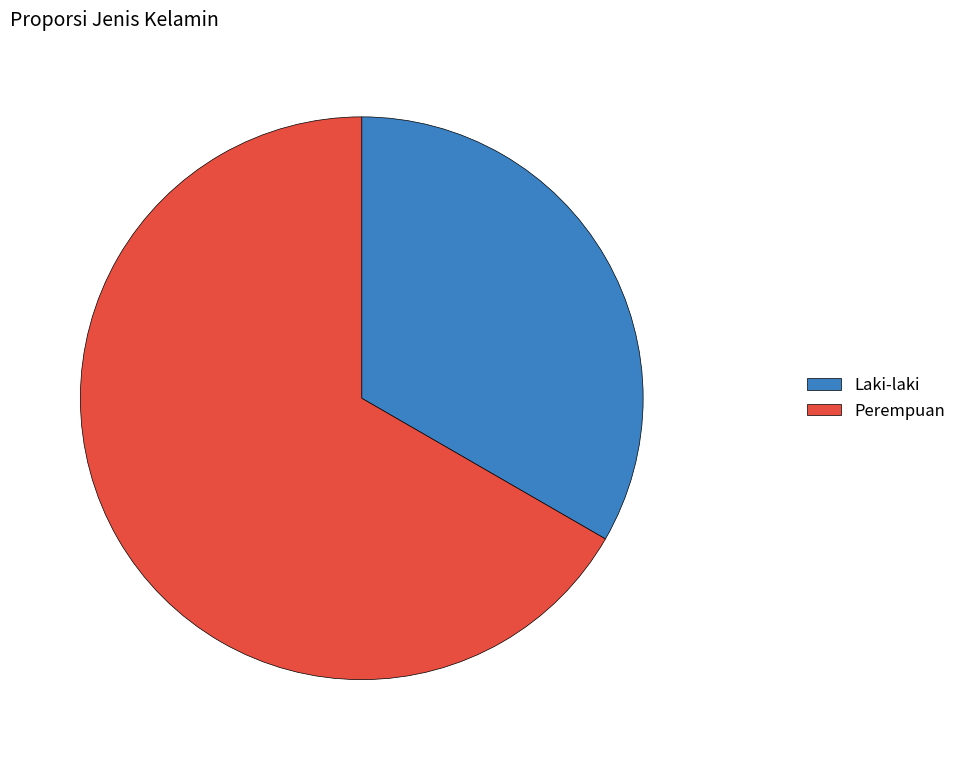

The Perempuan slice represents 72% of the pie. True or false?

False